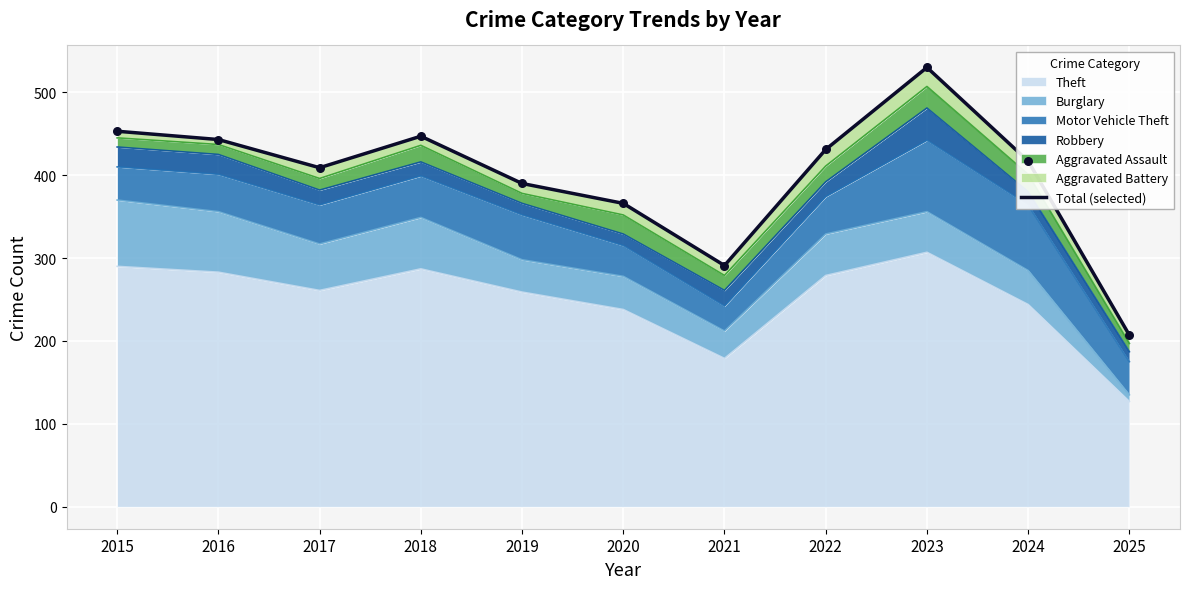

What is the change in value from 2015 to 2023?

+77